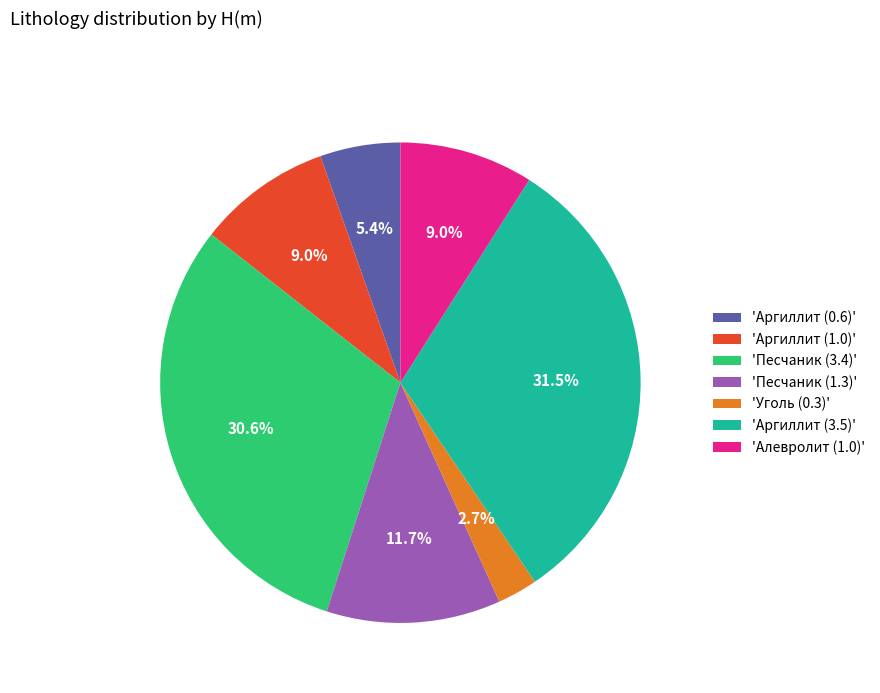

Does 'Алевролит (1.0)' account for over 50% of the chart?

No